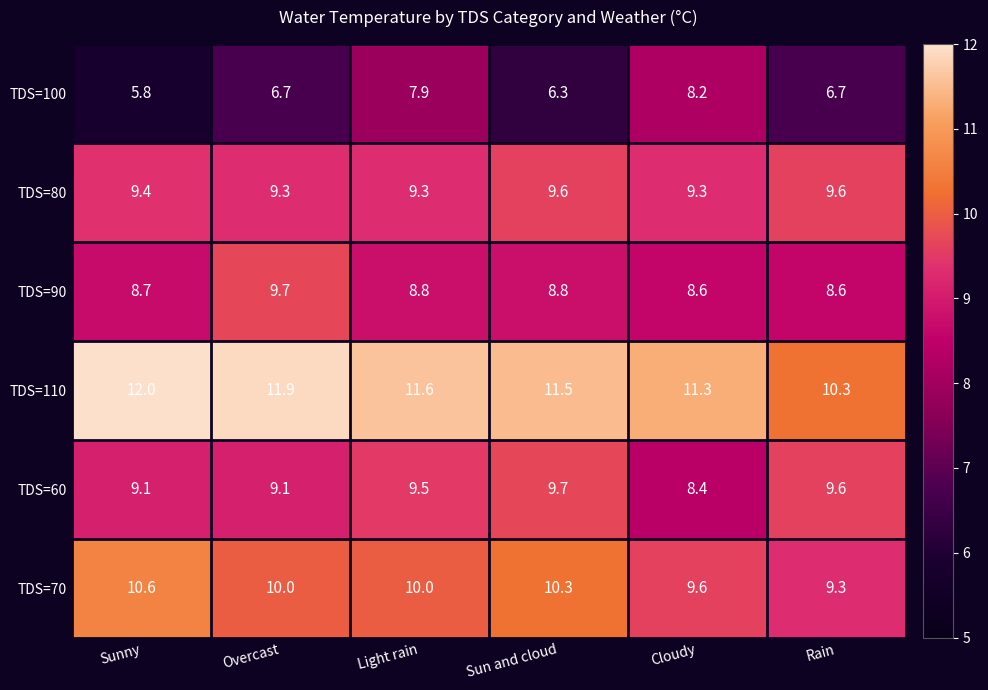

Which series has the largest total across all categories?

TDS=110